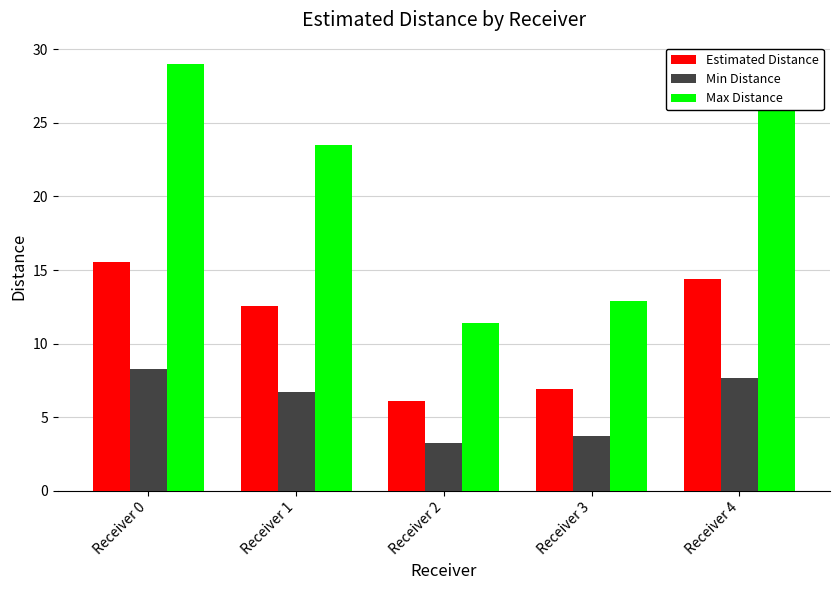

How many data points in Estimated Distance are above 12?

3